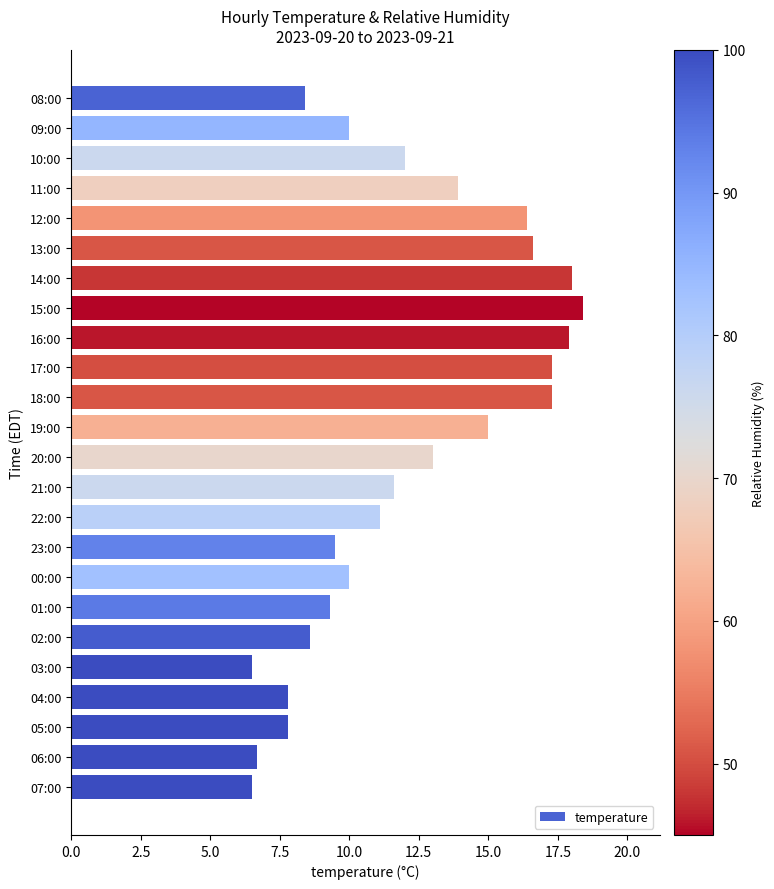

Is it true that the value at 19:00 is 15.0?

True